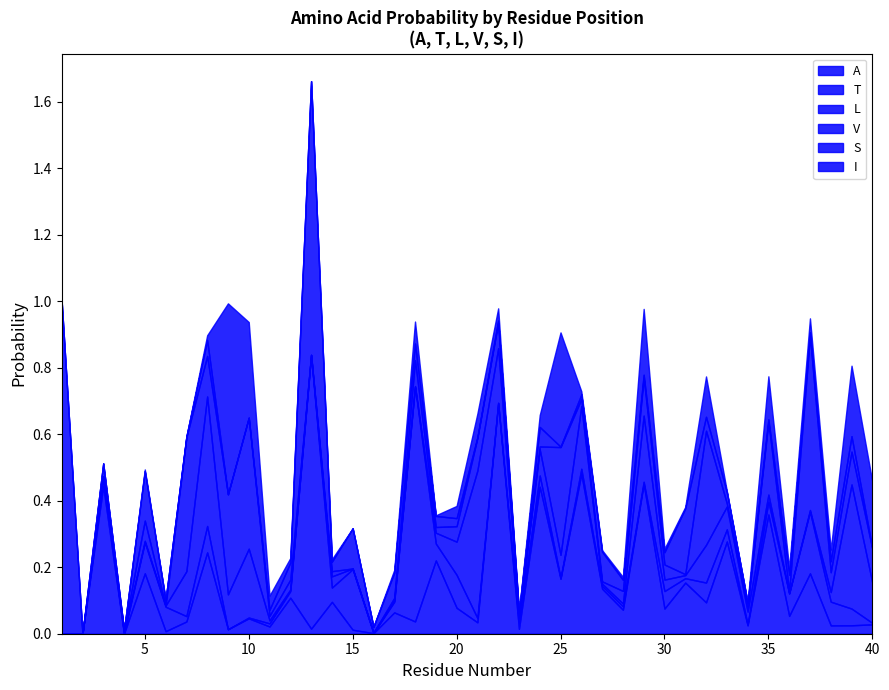

True or false: V and L cross at least once.

True